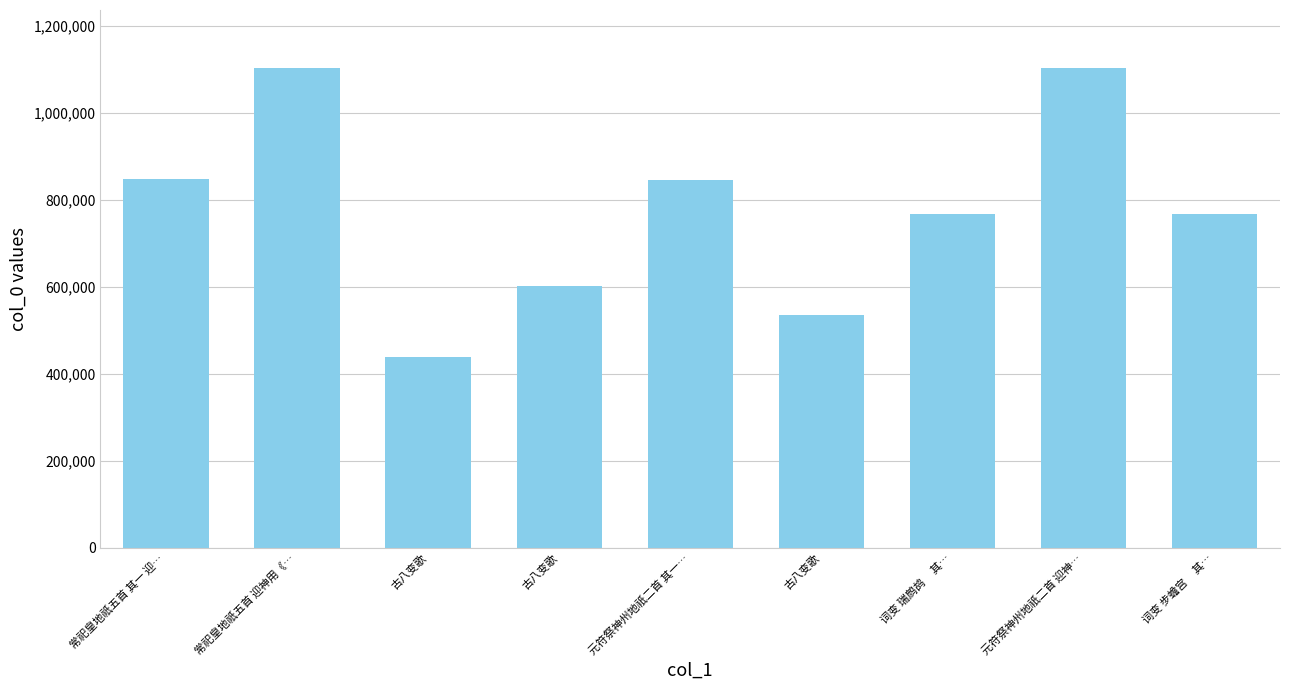

What is the minimum value shown in the chart?

439824